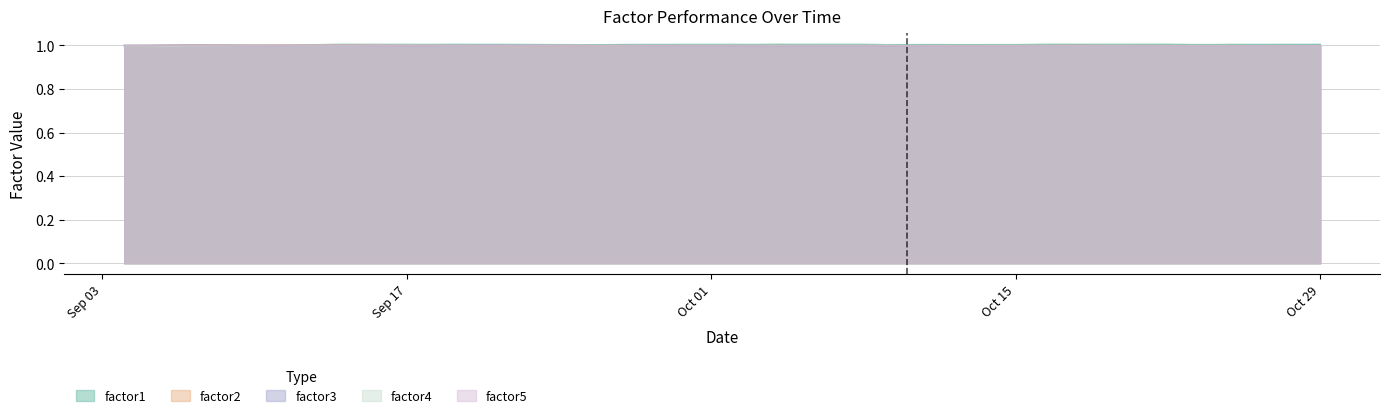

After their last crossing, which series has the higher values: factor2 or factor1?

factor1